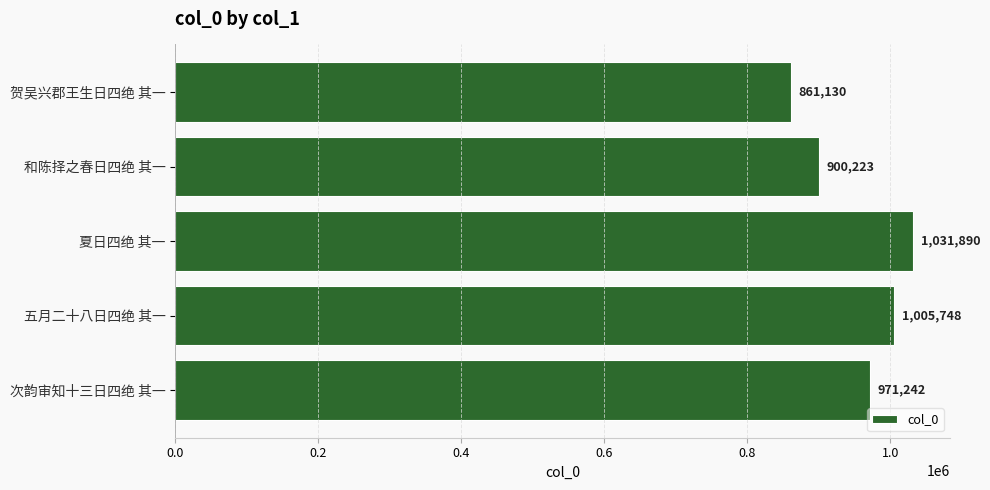

What is the difference between the maximum and minimum values?

170760